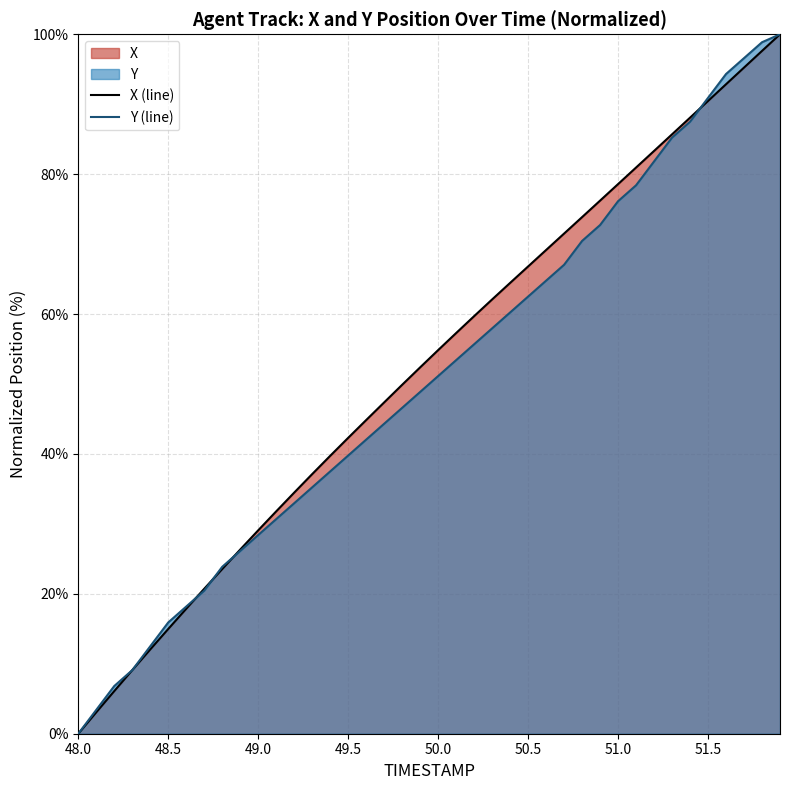

True or false: Y (line) has a value of 4.1 at 48.5.

False